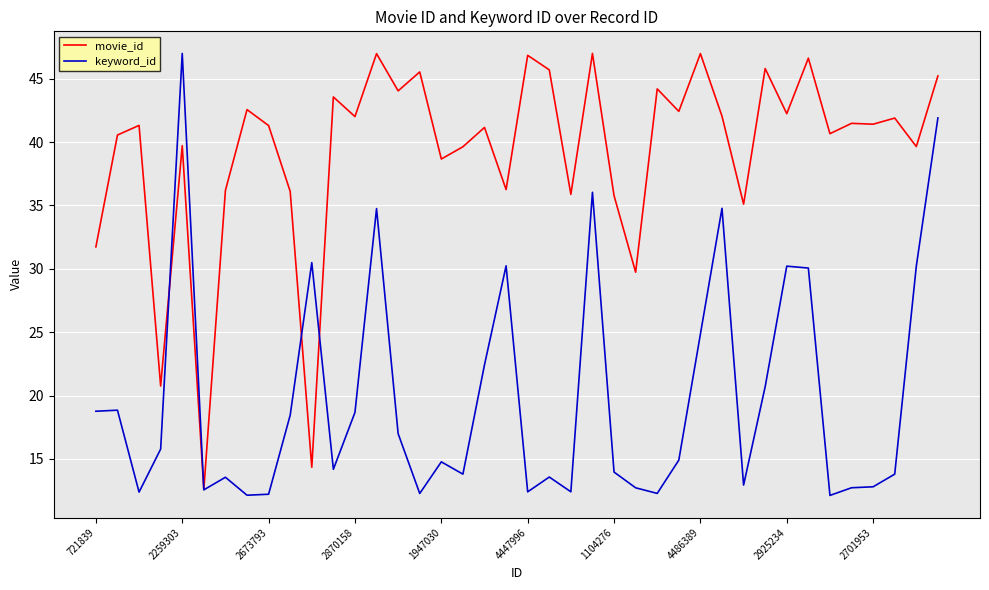

What is the minimum value shown in the chart?

12.1